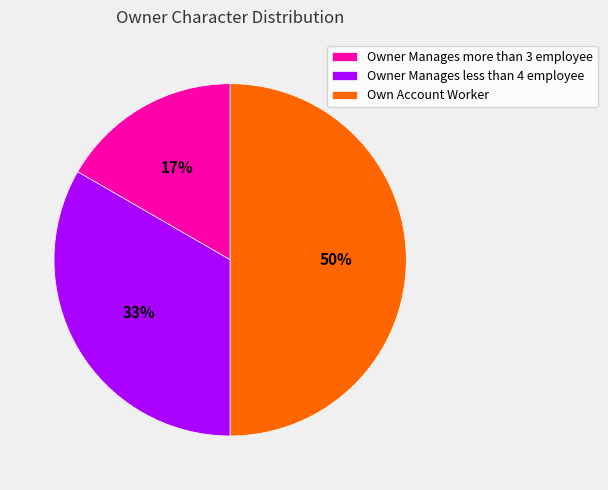

How many slices are in this pie chart?

3